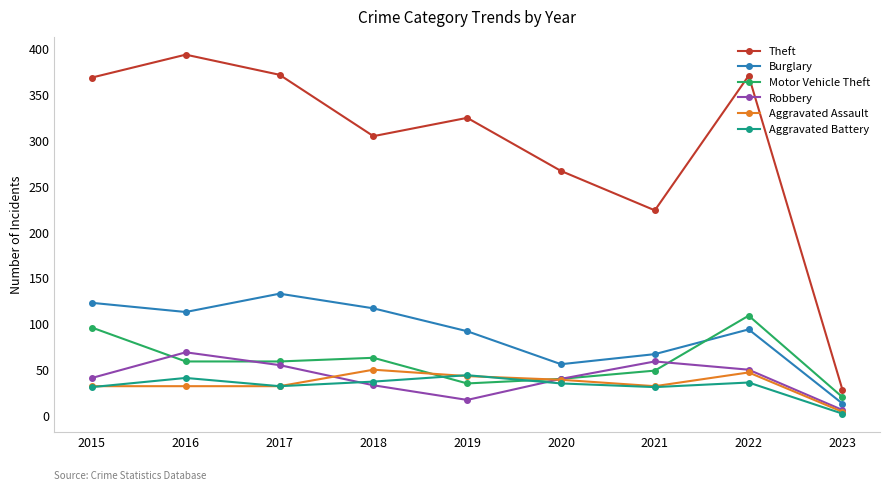

Is it true that Theft equals 372 at 2017?

True